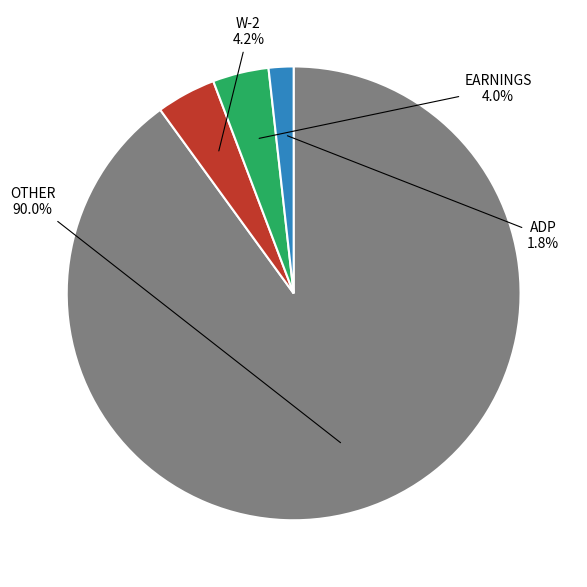

Does any single category account for the majority?

Yes